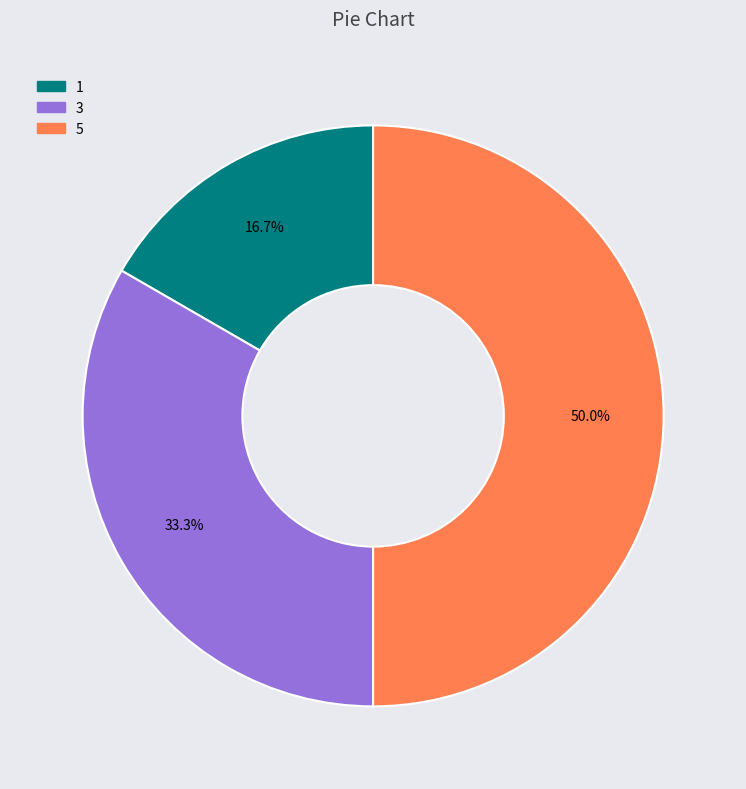

Which category has the biggest portion of the pie?

5